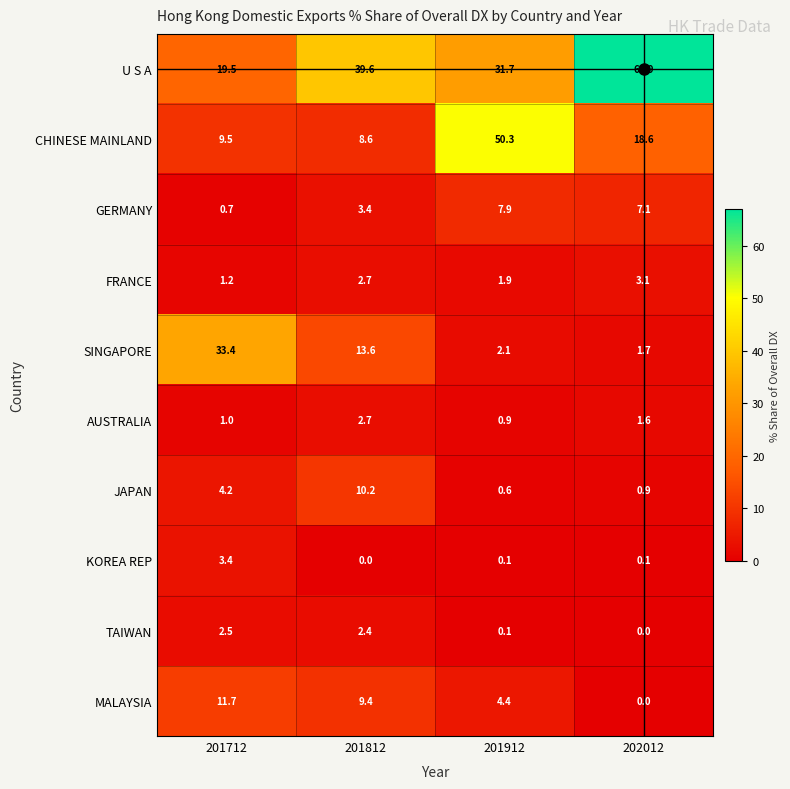

At which category does the chart reach its peak across all series?

202012